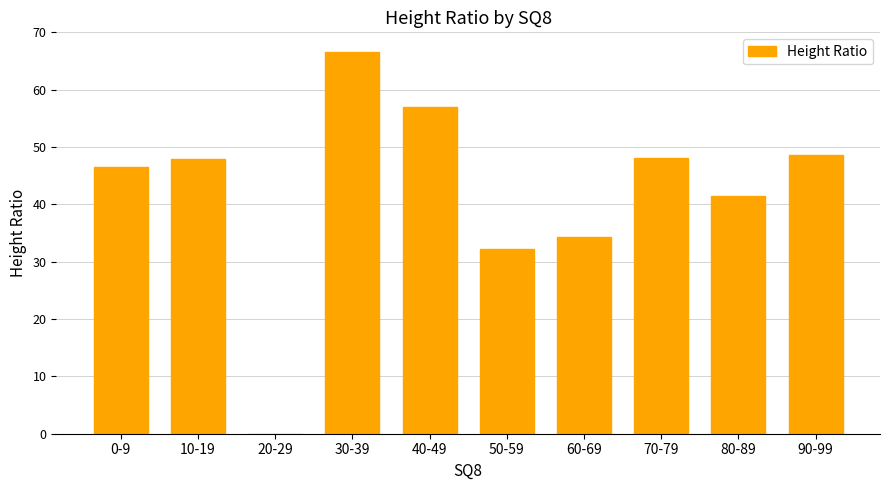

What is the change in value from 0-9 to 30-39?

+20.0